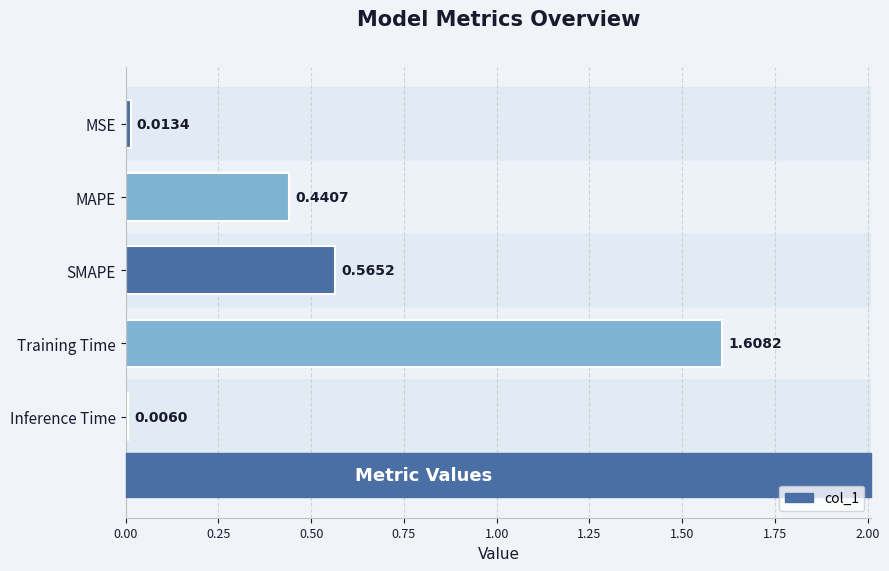

What is the sum of all values?

2.6